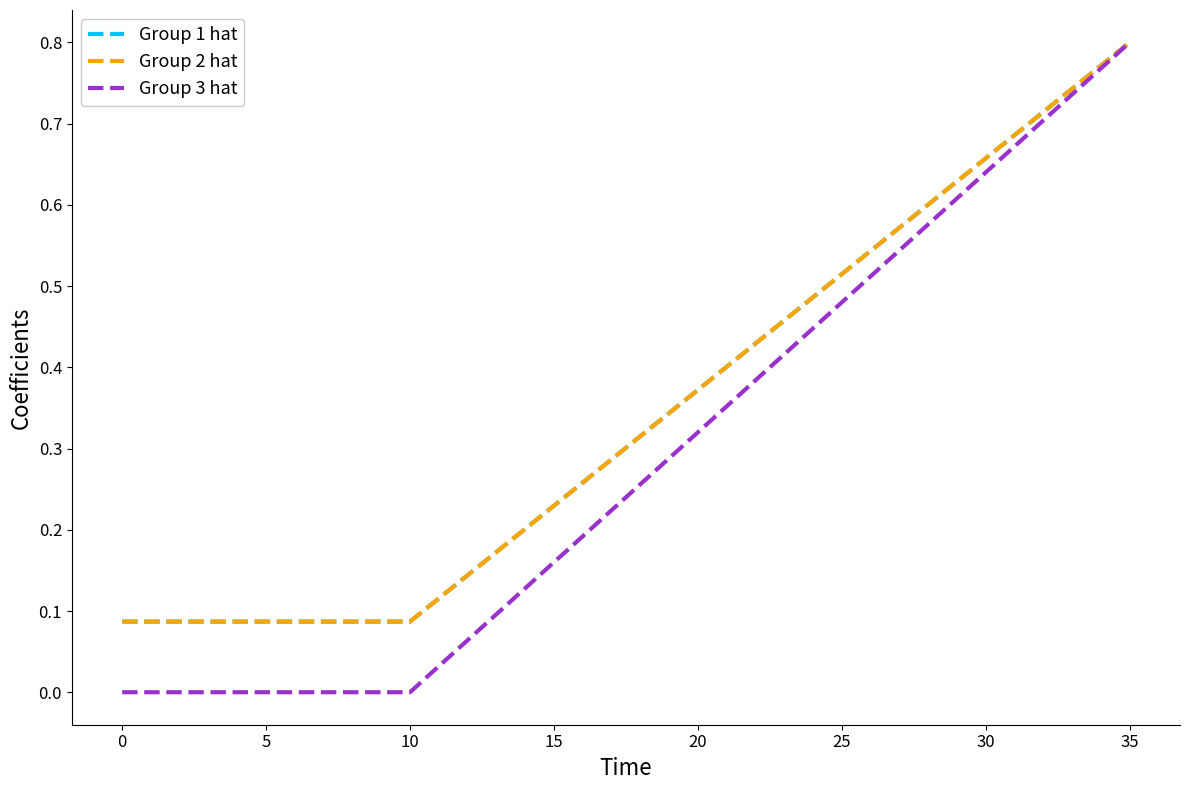

Does the chart display data point markers on the line(s)?

No